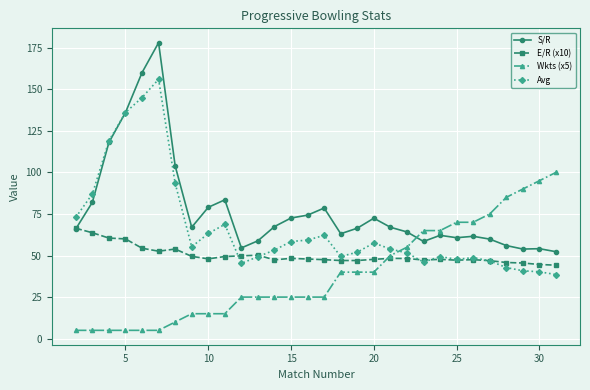

Which series has the largest total across all categories?

S/R